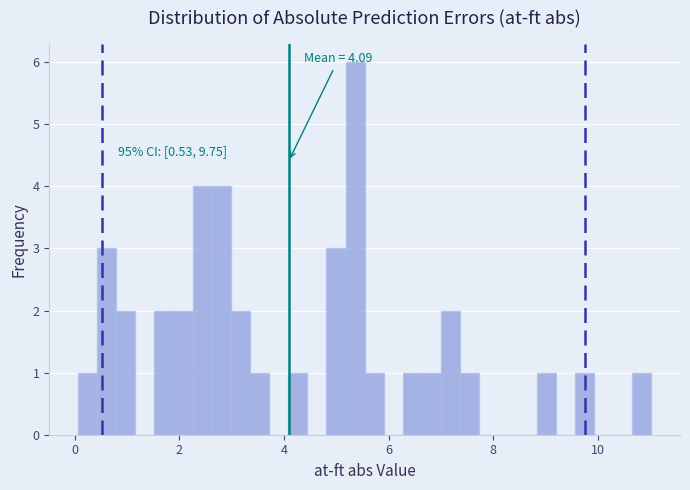

Around what value on the x-axis is the tallest bar? Give the approximate position of its centre, as read against the axis.

5.4